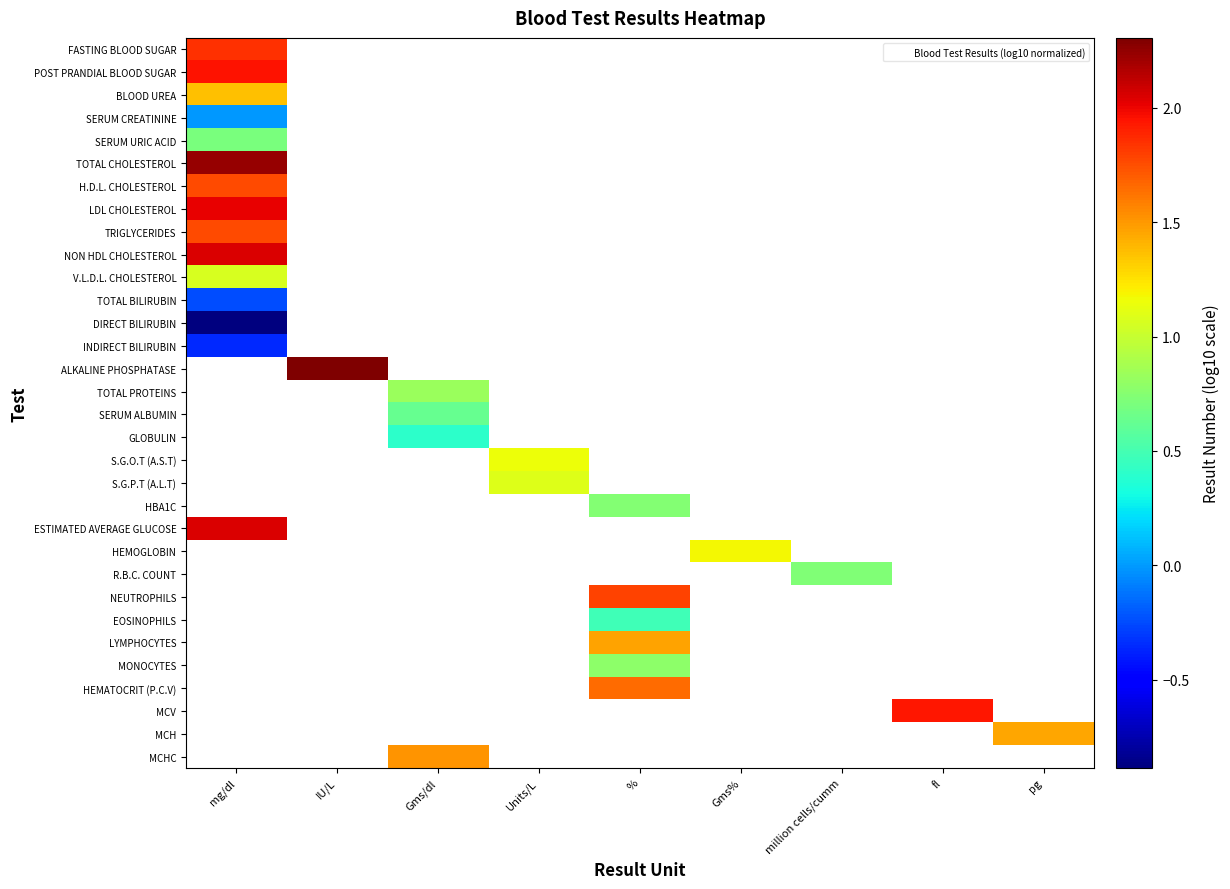

At which label does TRIGLYCERIDES reach its peak?

mg/dl